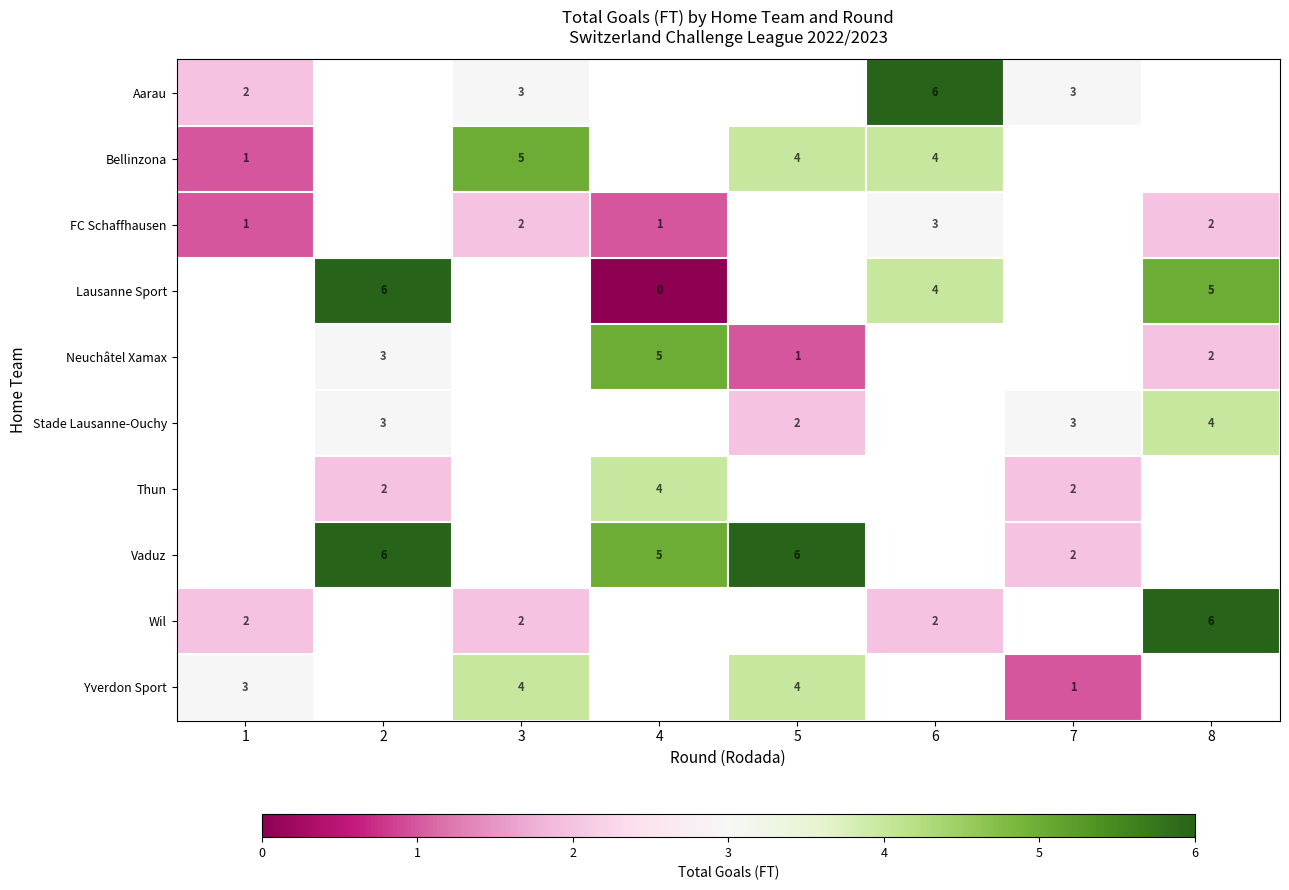

At how many categories does at least one series exceed 4?

6